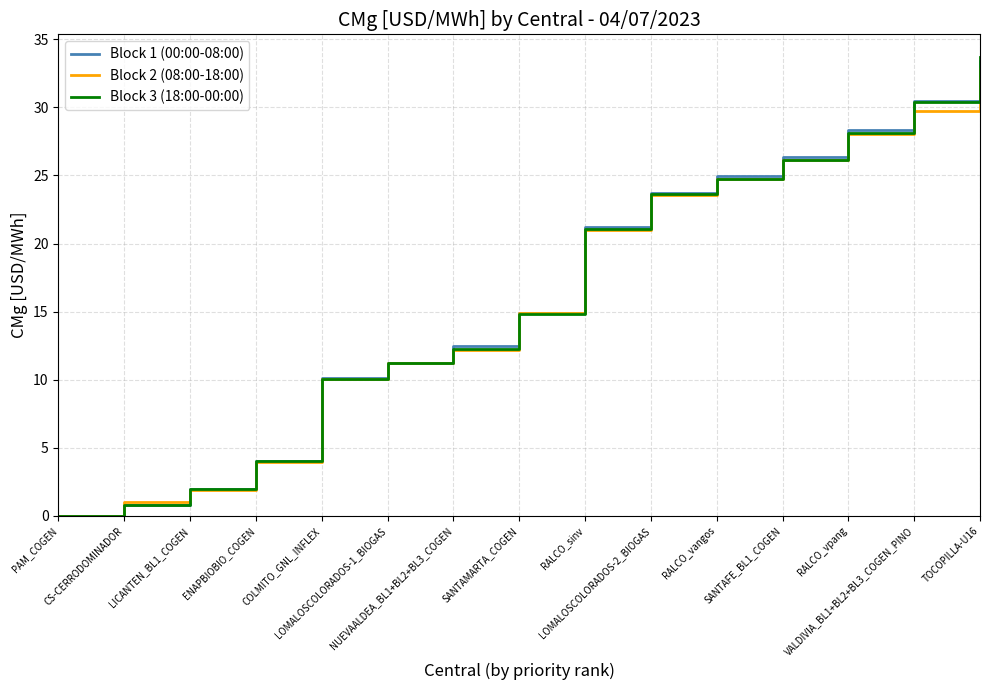

What is the maximum value for Block 3 (18:00-00:00)?

33.7